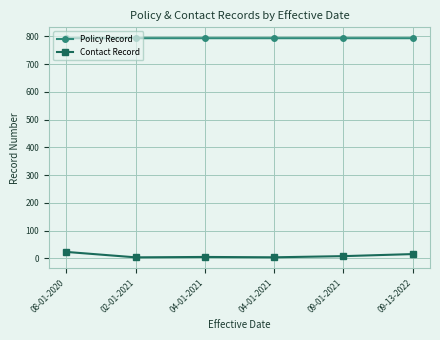

Which has a higher value, 09-01-2021 or 04-01-2021?

09-01-2021